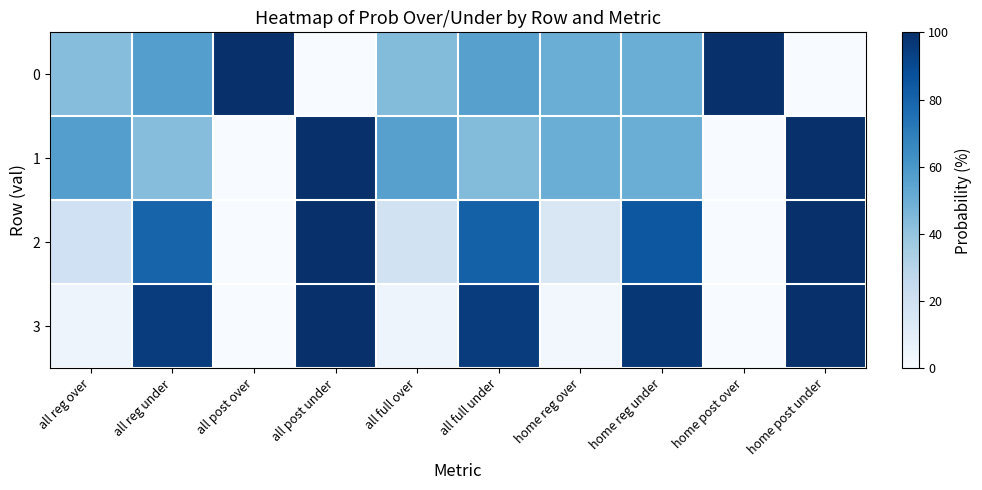

How many categories are shown in the chart?

10